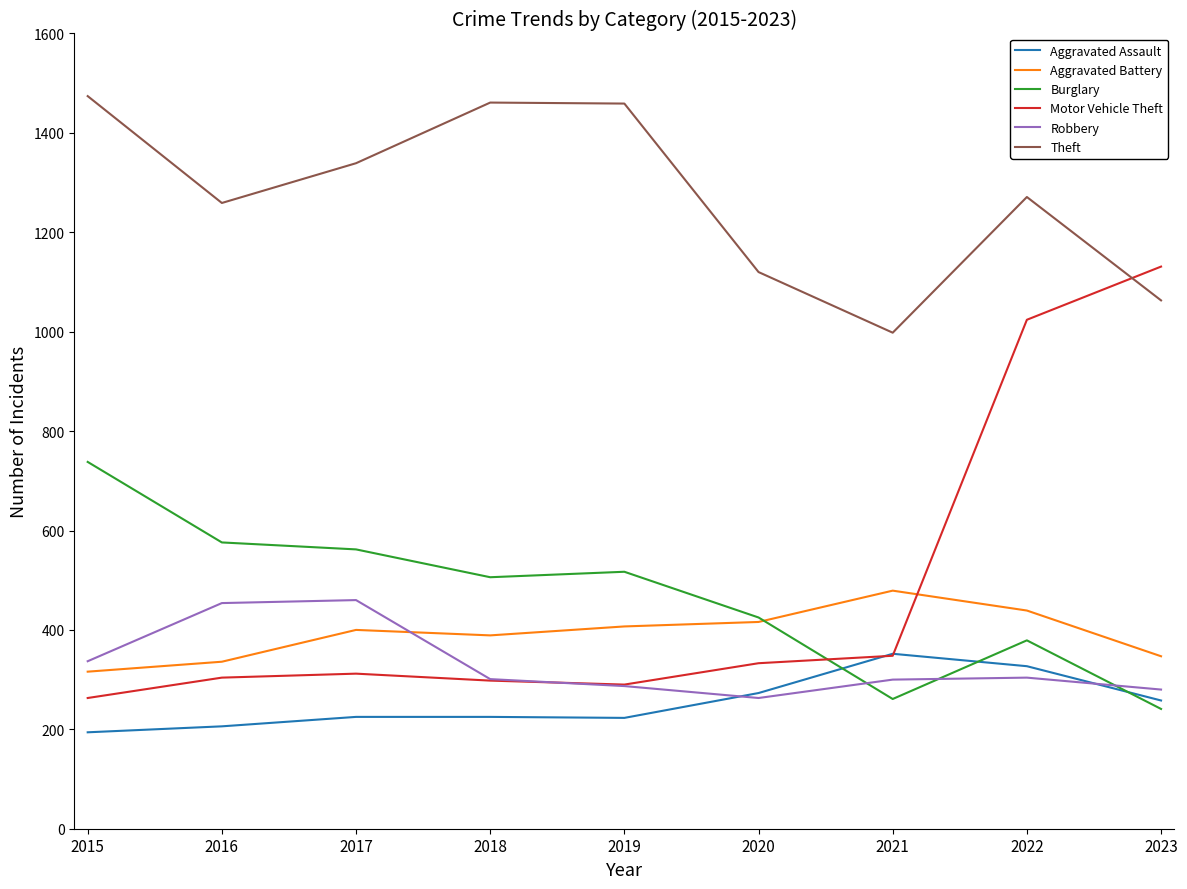

What is the difference between the highest and lowest values at 2017?

1114